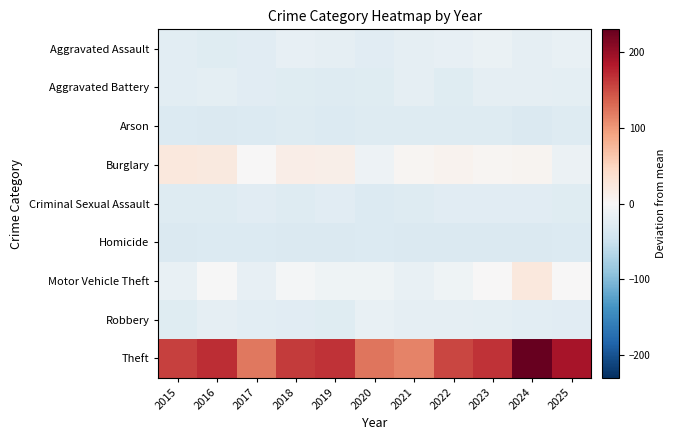

Which category has the highest value across all series?

2024